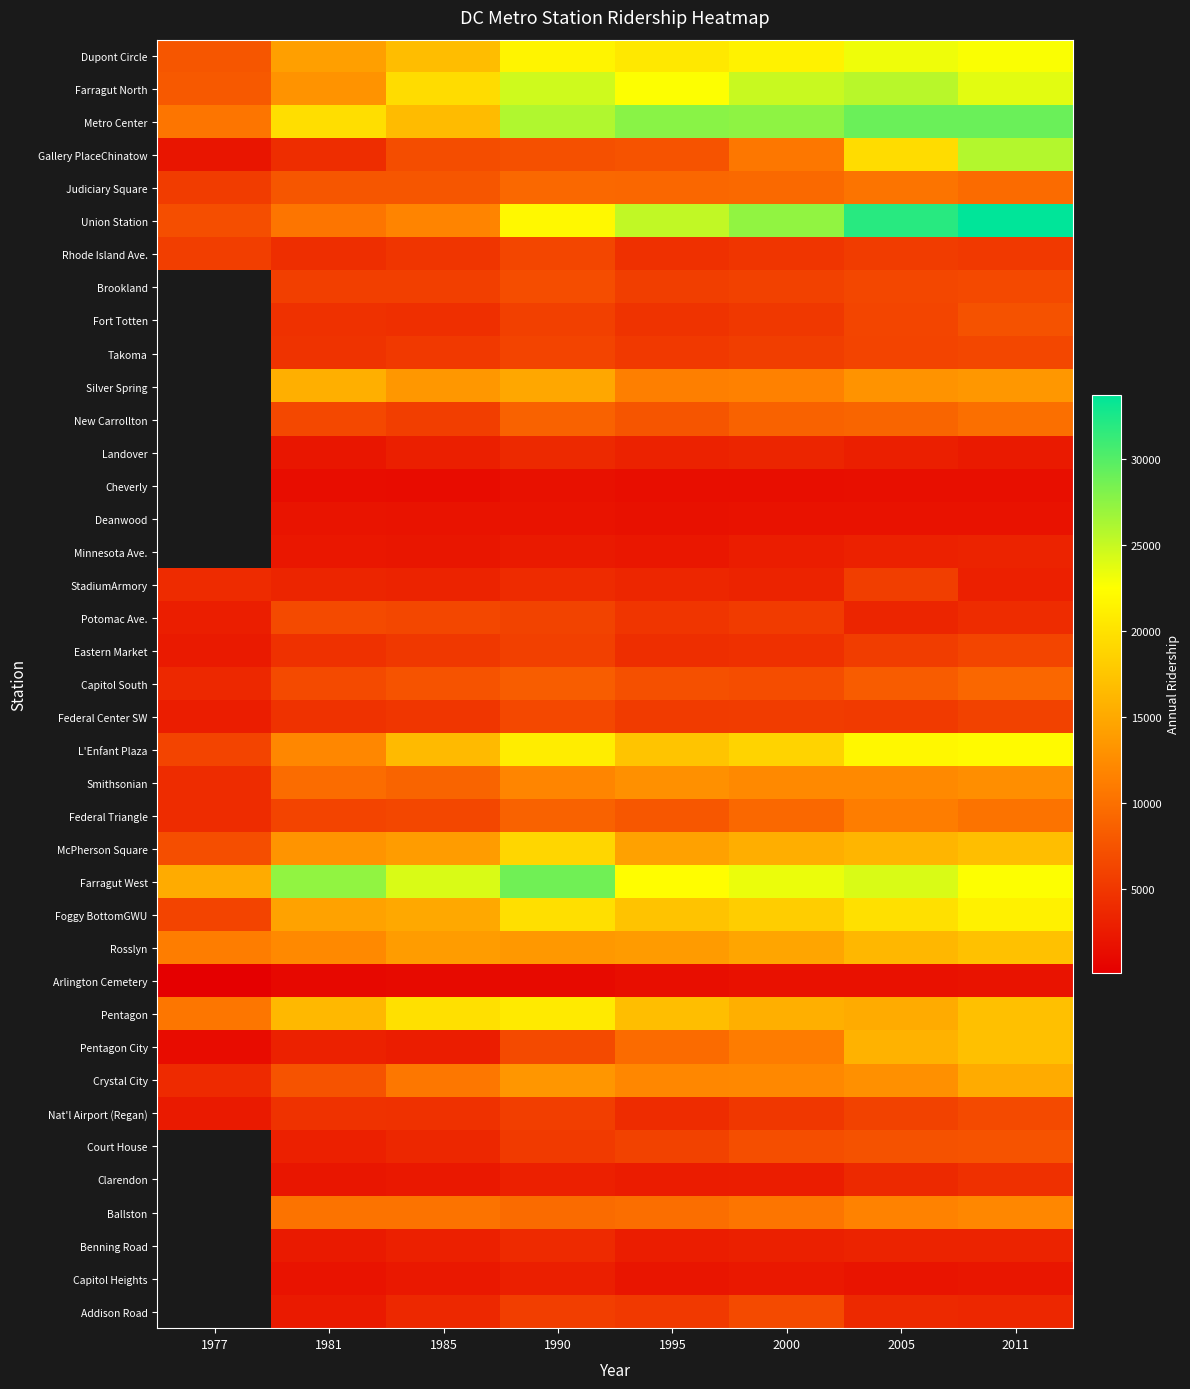

Which series has the largest total across all categories?

Farragut West